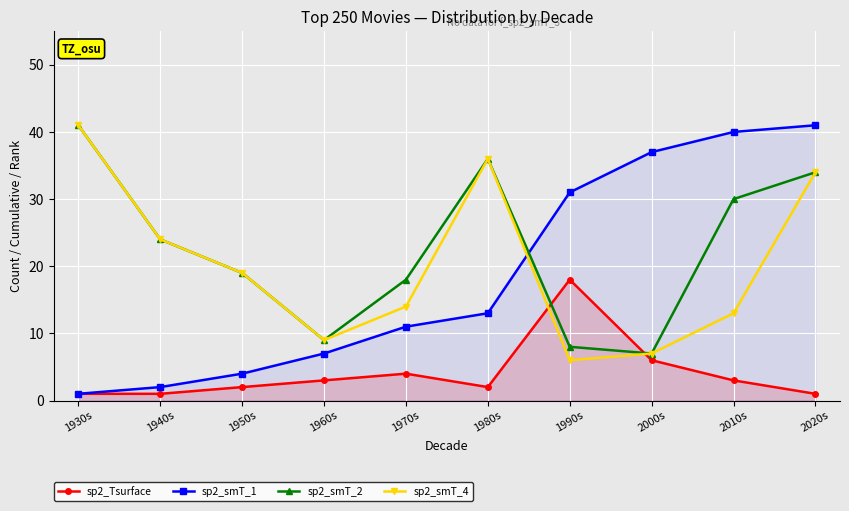

Reading left to right, list all the values displayed in this chart.

sp2_Tsurface: 1	1	2	3	4	2	18	6	3	1
sp2_smT_1: 1	2	4	7	11	13	31	37	40	41
sp2_smT_2: 41	24	19	9	18	36	8	7	30	34
sp2_smT_4: 41	24	19	9	14	36	6	7	13	34